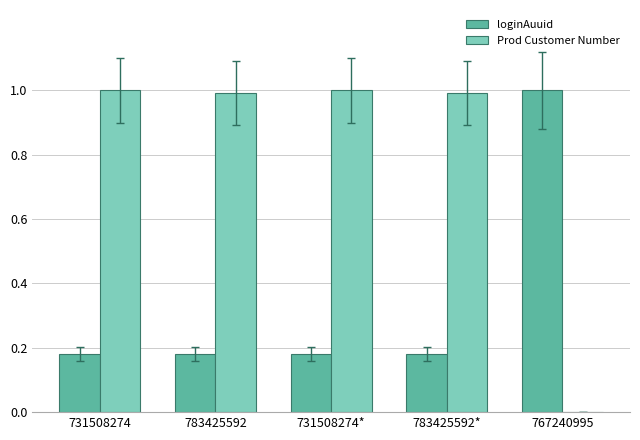

True or false: loginAuuid has a value of 0.3 at 783425592.

False